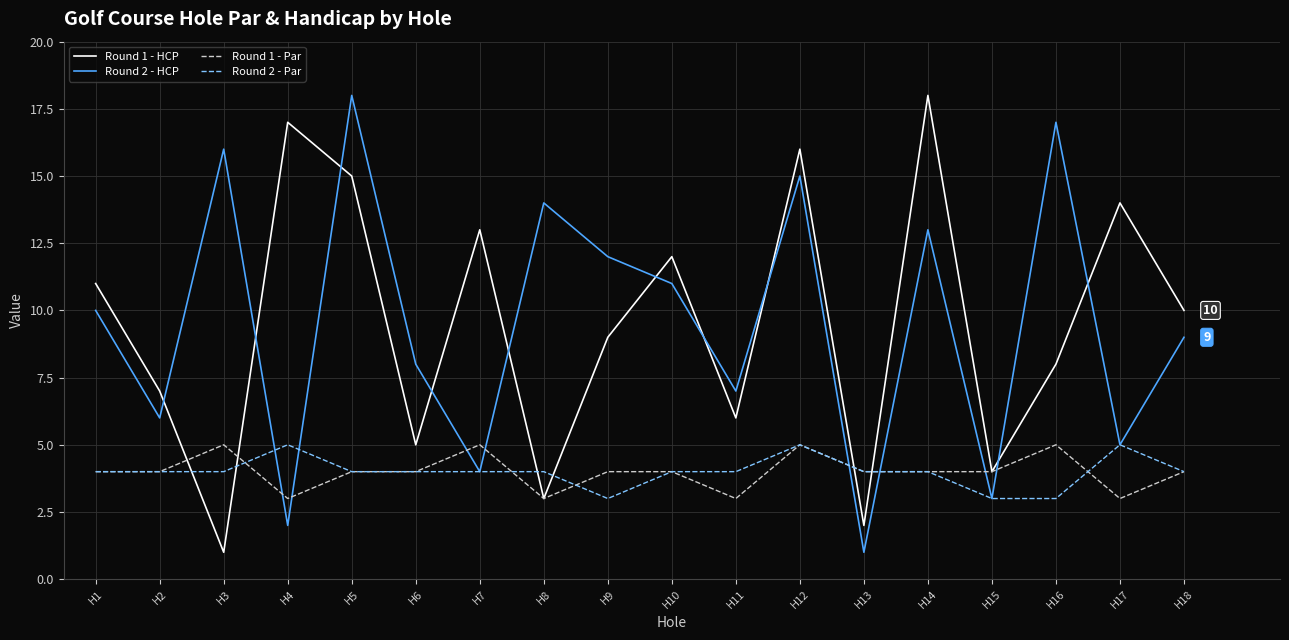

What is the average value of the Round 2 - HCP series?

10